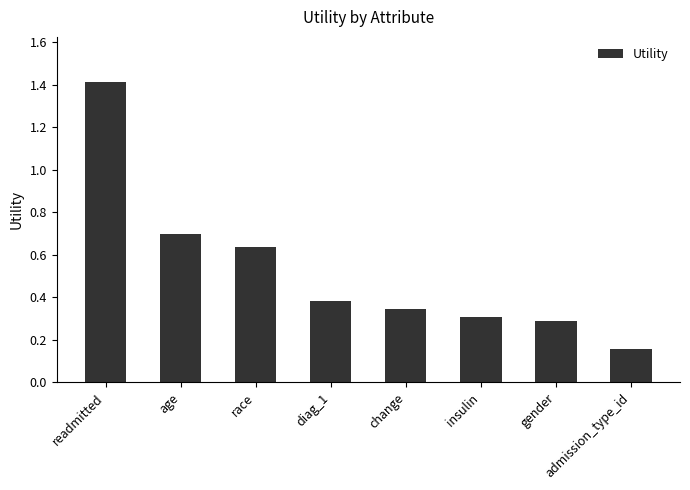

Rank the categories by value from lowest to highest.

admission_type_id, gender, insulin, change, diag_1, race, age, readmitted